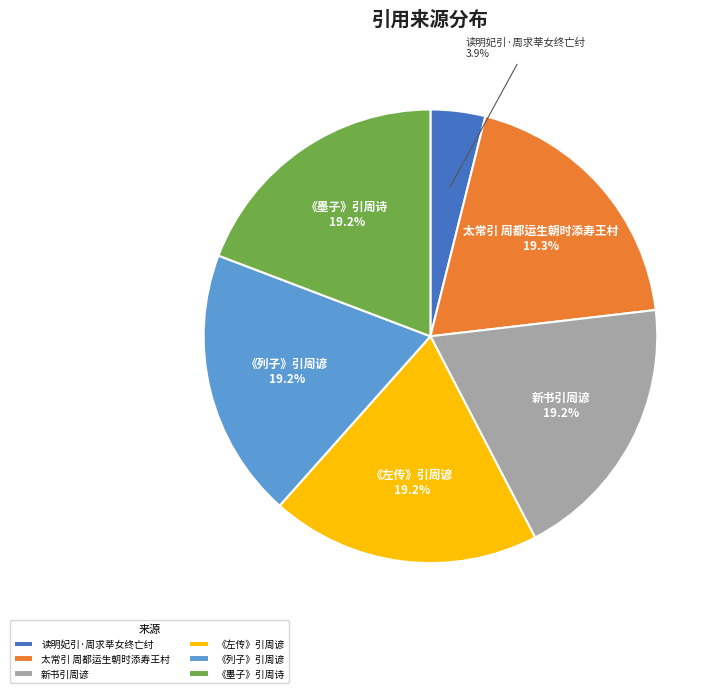

To the nearest percent, what percentage of the pie is 《左传》引周谚?

19%